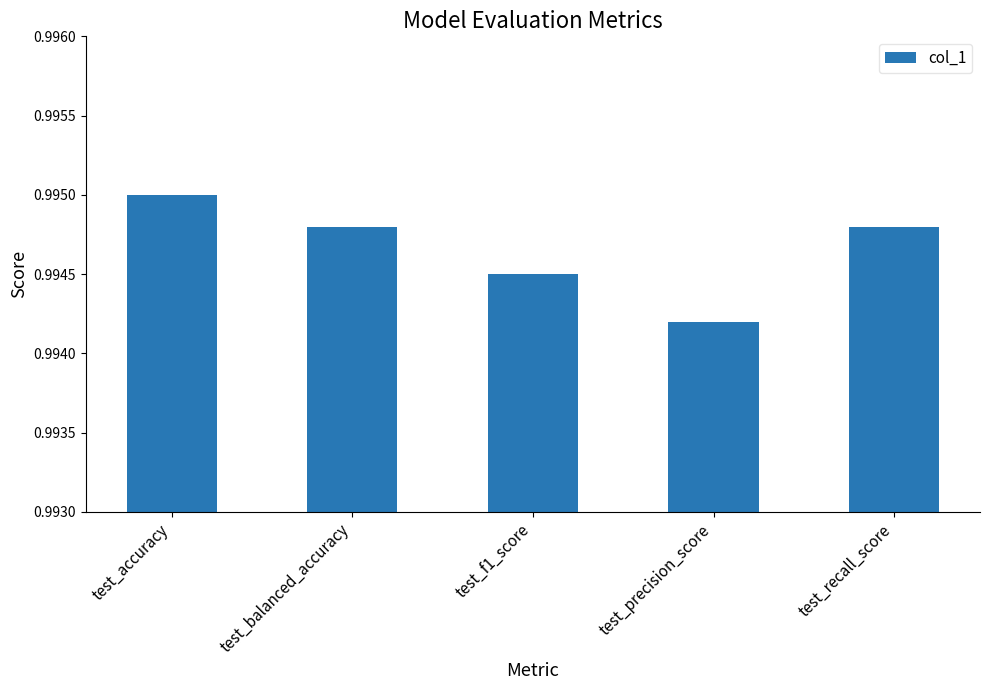

How many values are between 0 and 1?

5